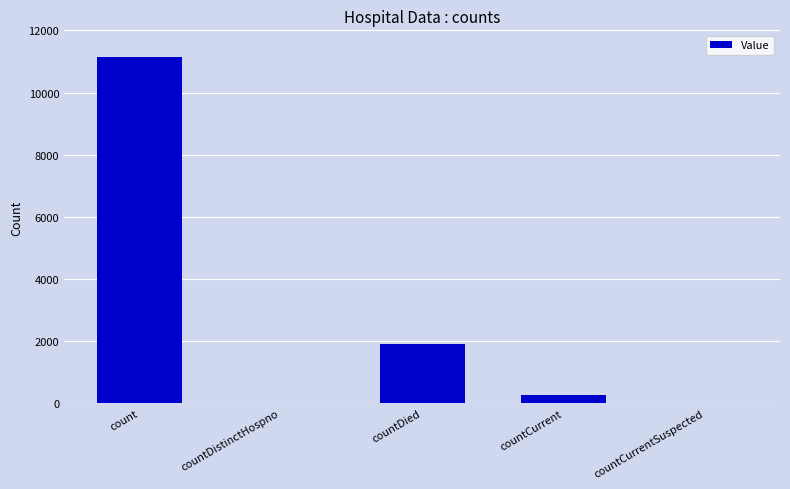

What is the difference between the values at countCurrent and count?

10889